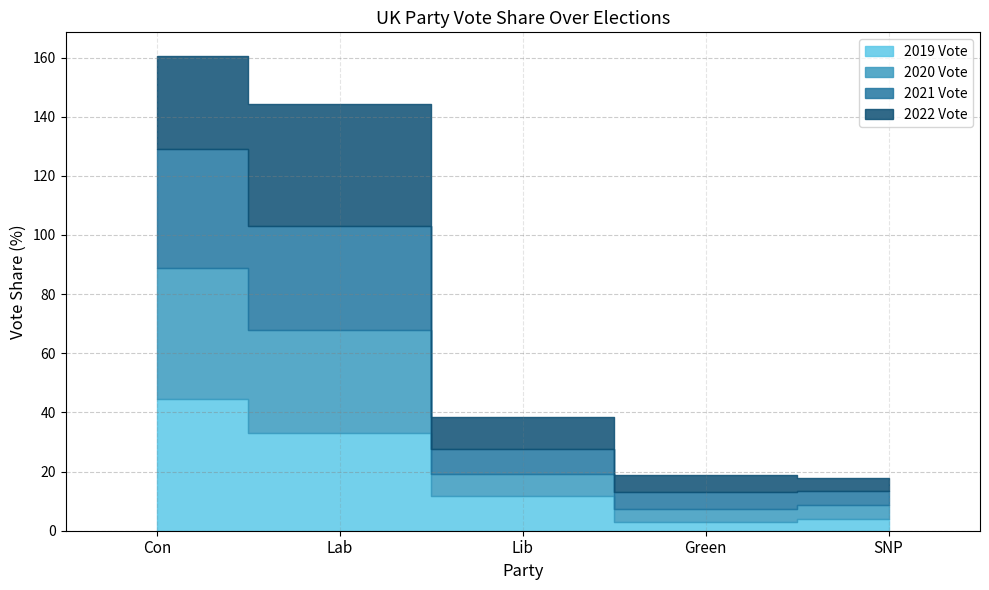

What are all the series names shown in the legend?

2019 Vote, 2020 Vote, 2021 Vote, 2022 Vote